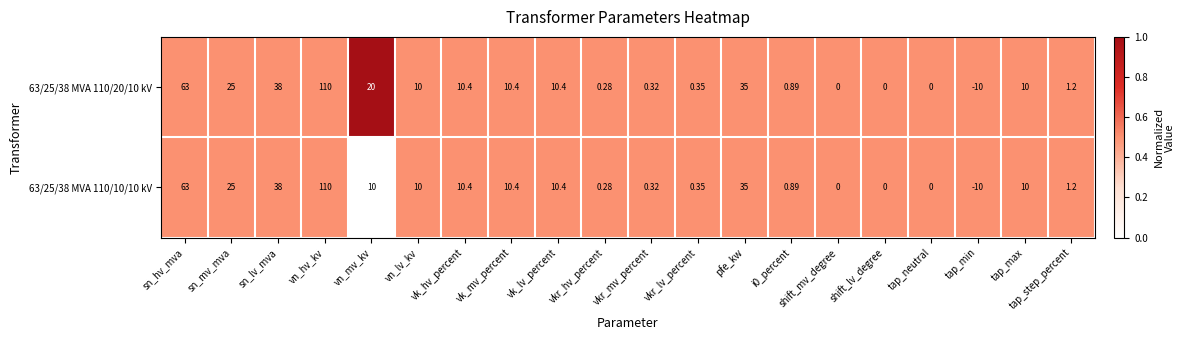

Where does the 63/25/38 MVA 110/10/10 kV series first go above 10?

sn_hv_mva